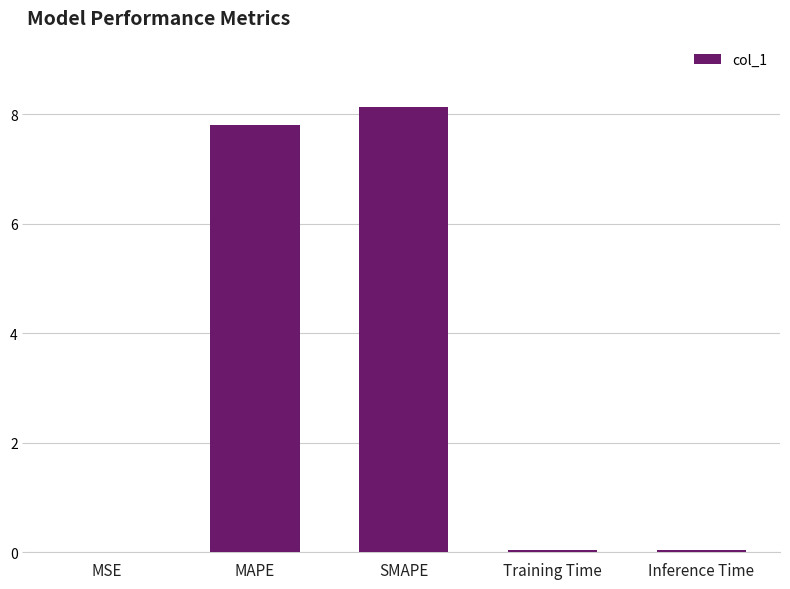

What is the maximum value shown in the chart?

8.1